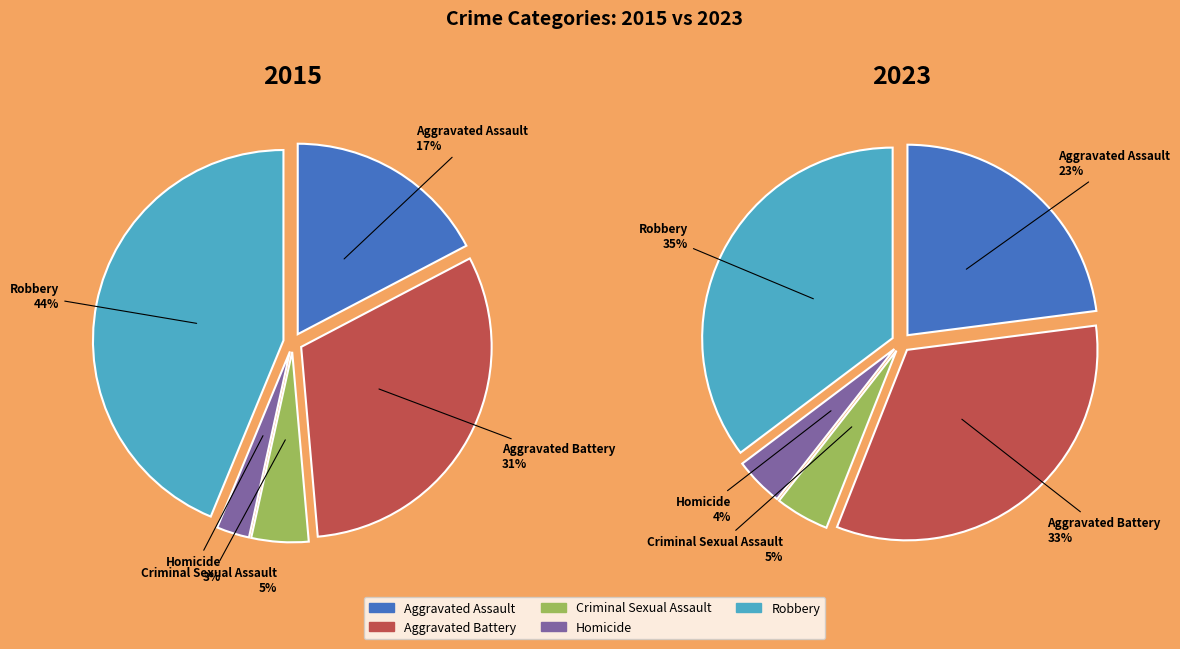

What is the smallest slice in the pie chart?

3